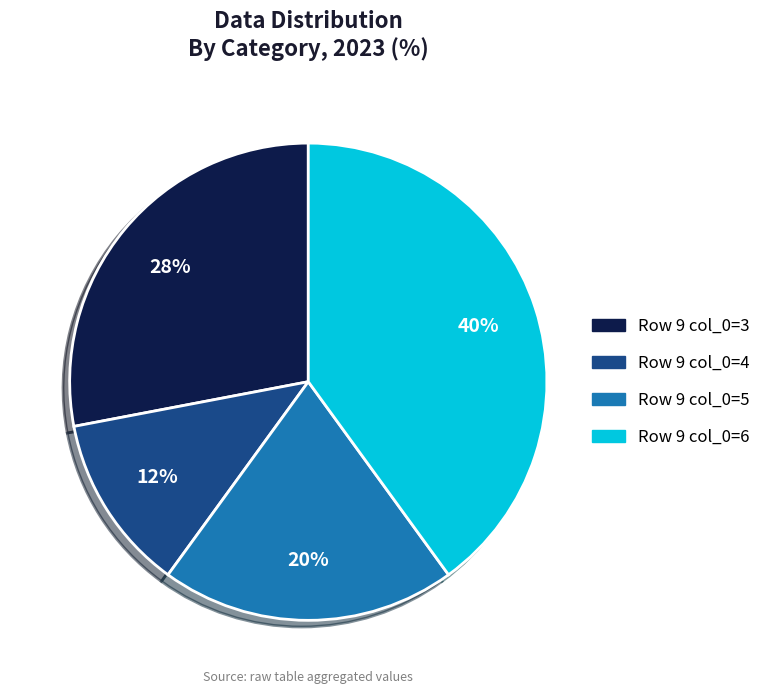

Count the number of slices in the pie.

4